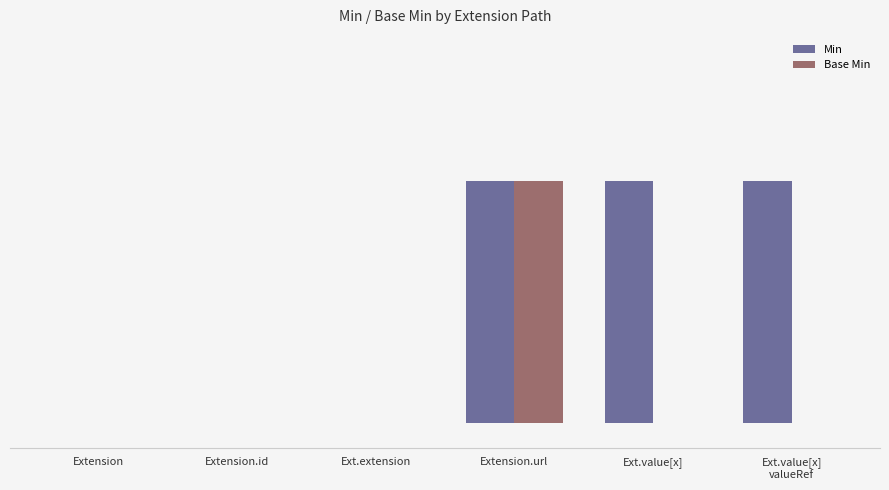

Are the bars grouped side by side (vs. stacked)?

Yes